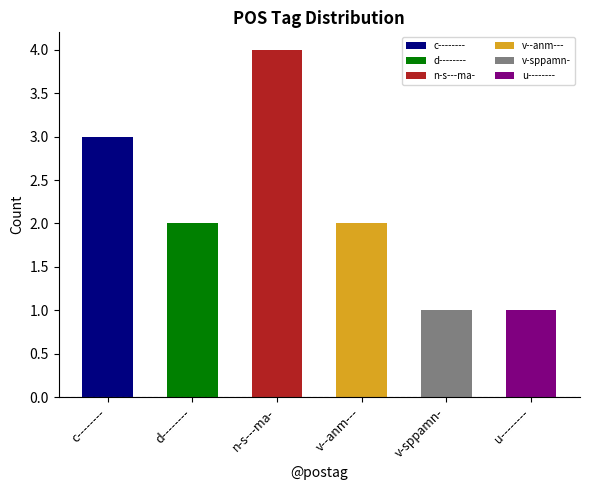

At which category does the chart reach its minimum across all series?

v-sppamn-